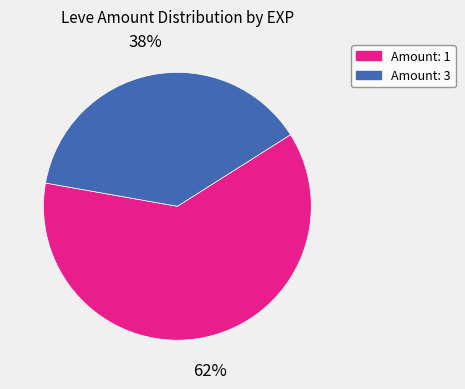

Which category has the smallest portion of the pie?

Amount: 3